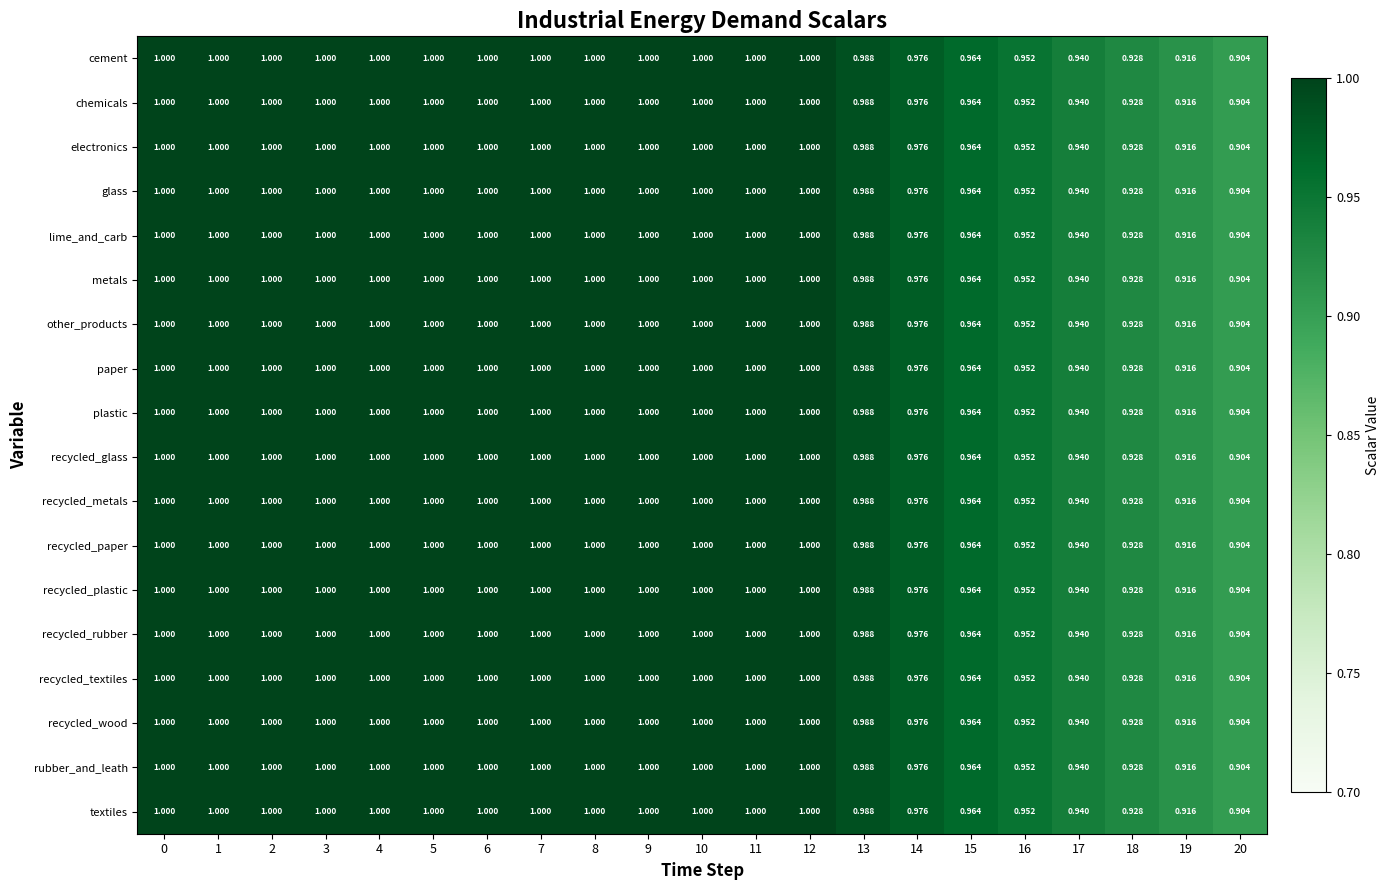

Is the value of recycled_textiles at 14 greater than the value of other_products at 8?

No